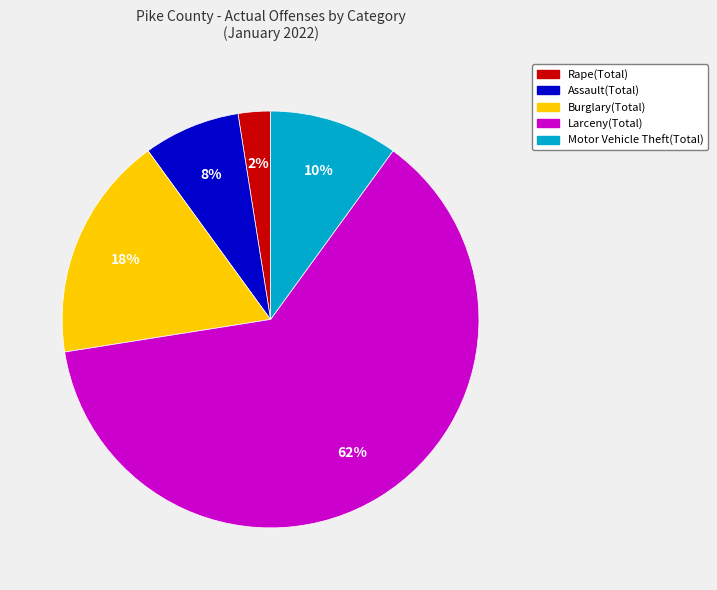

To the nearest percent, what is the difference between the largest and smallest slice percentages?

60%